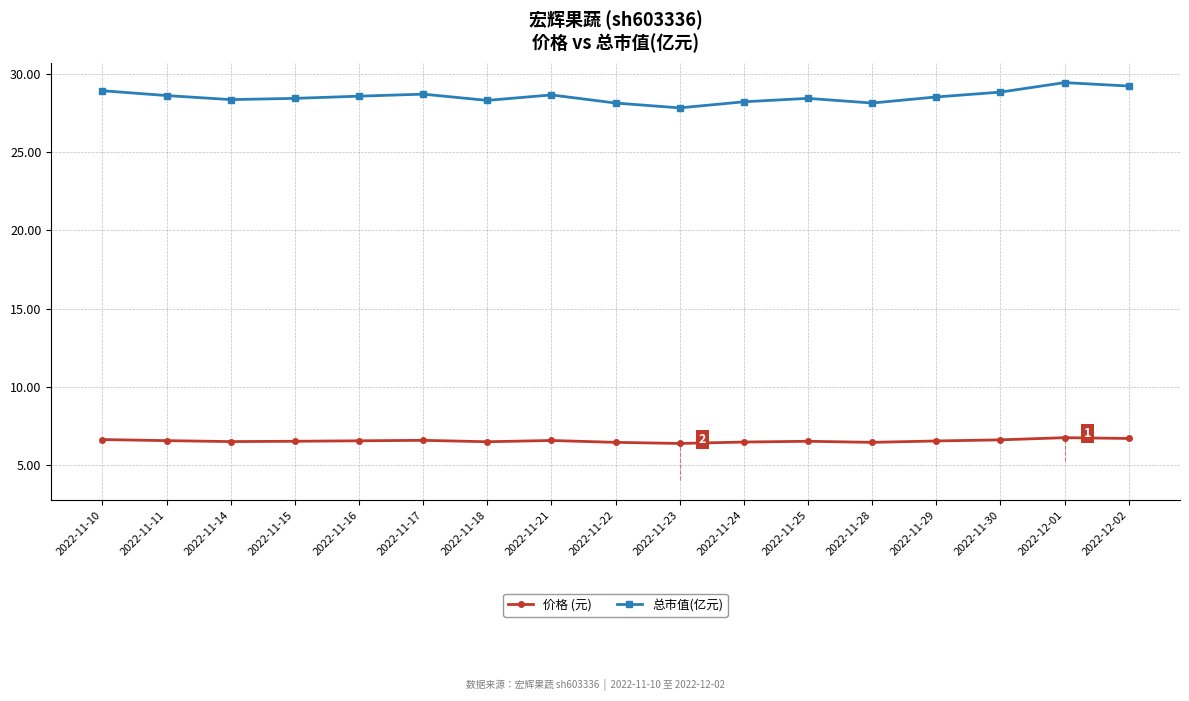

In 价格 (元), how many points are higher than both neighbors (excluding endpoints)?

4